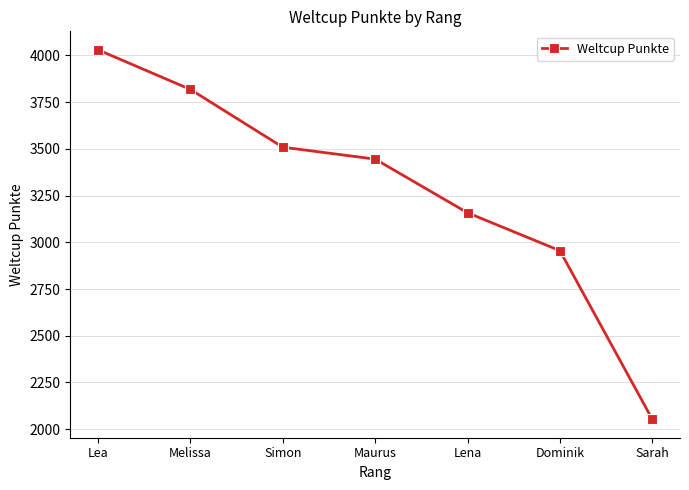

How many values are between 2955 and 3818?

5